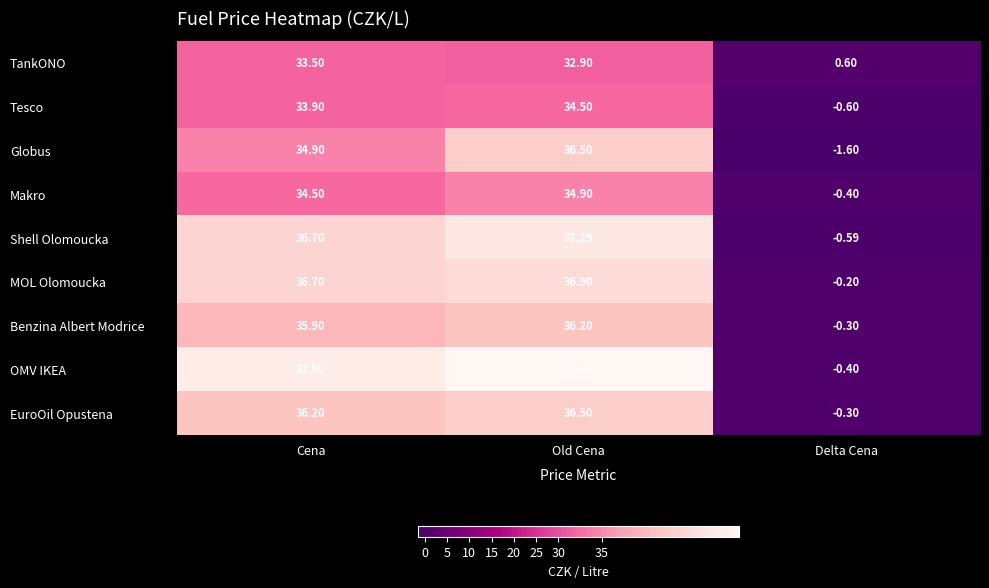

Which series has the largest total across all categories?

OMV IKEA